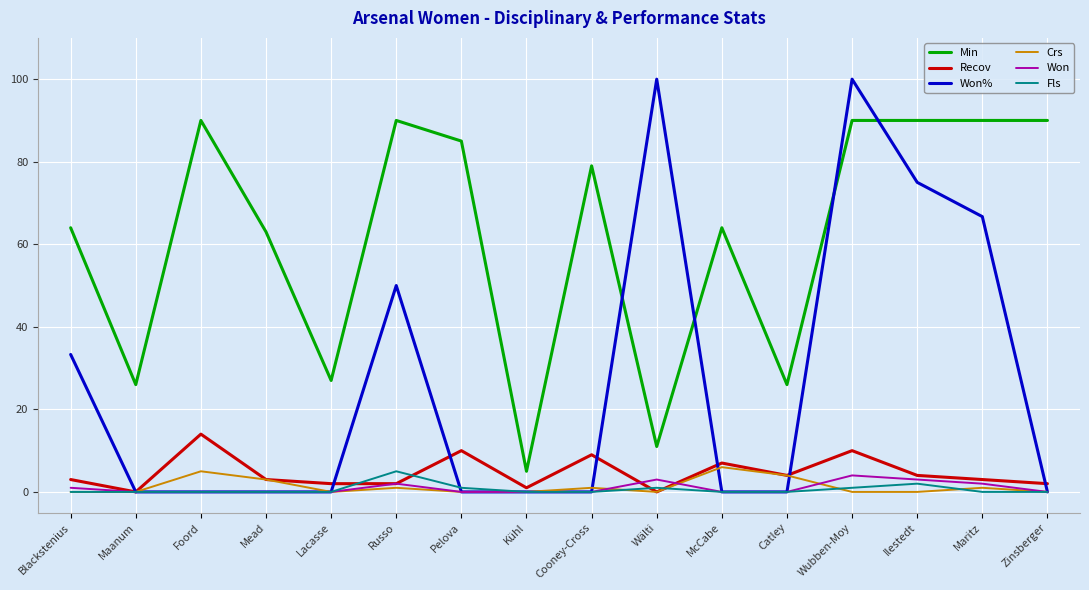

List the series in order of their peak value, highest first.

Won%, Min, Recov, Crs, Fls, Won